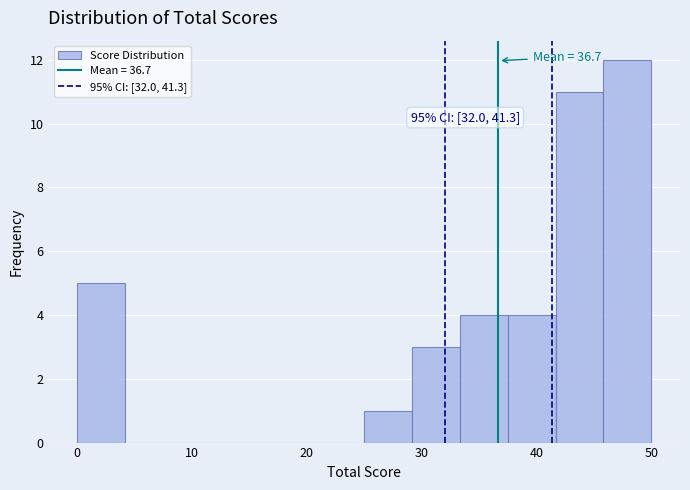

Over which range of the x-axis is the bar tallest?

46 to 50